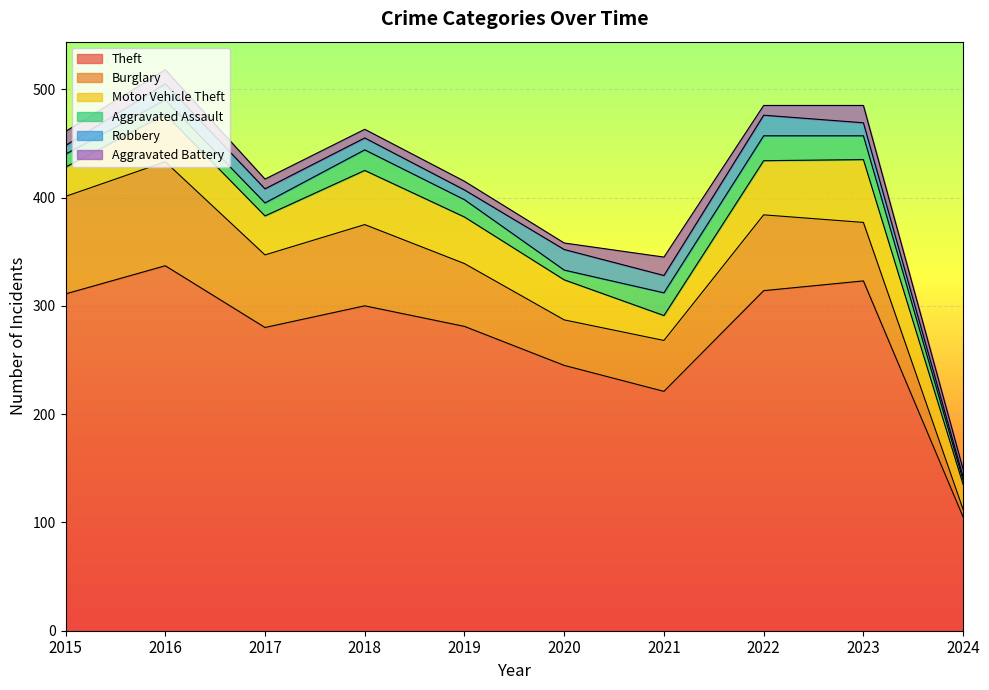

At which category does Burglary reach its first local peak?

2016